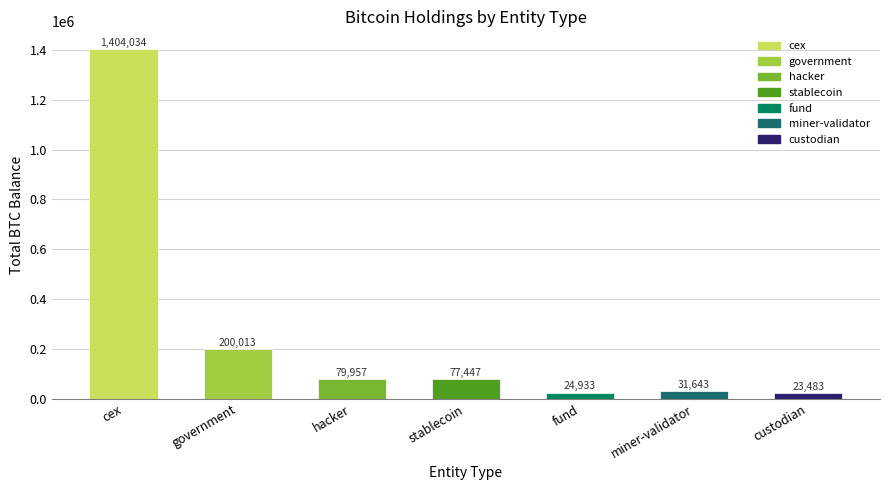

True or false: the data shows 2519218.2 at cex.

False